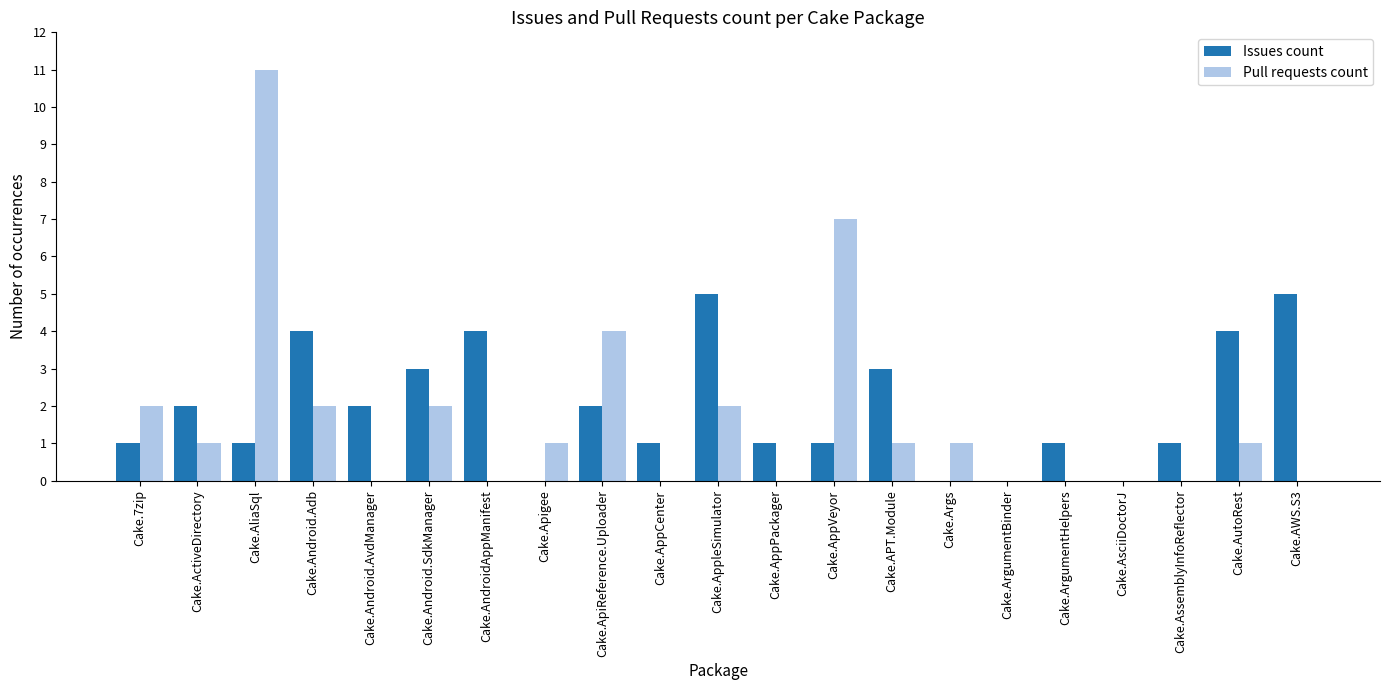

Which series changed the most between Cake.Apigee and Cake.APT.Module?

Issues count